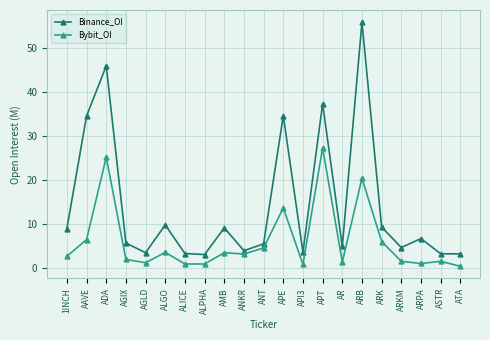

What is the difference between the maximum and minimum values in the Binance_OI series?

52.9